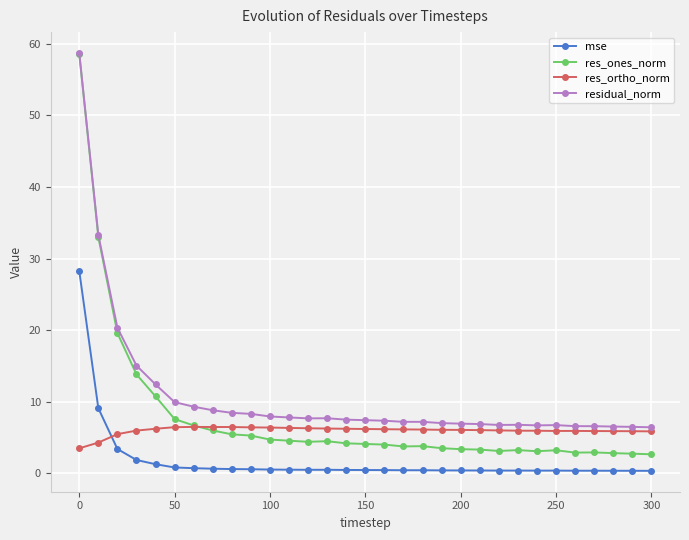

How many categories are shown in the chart?

31